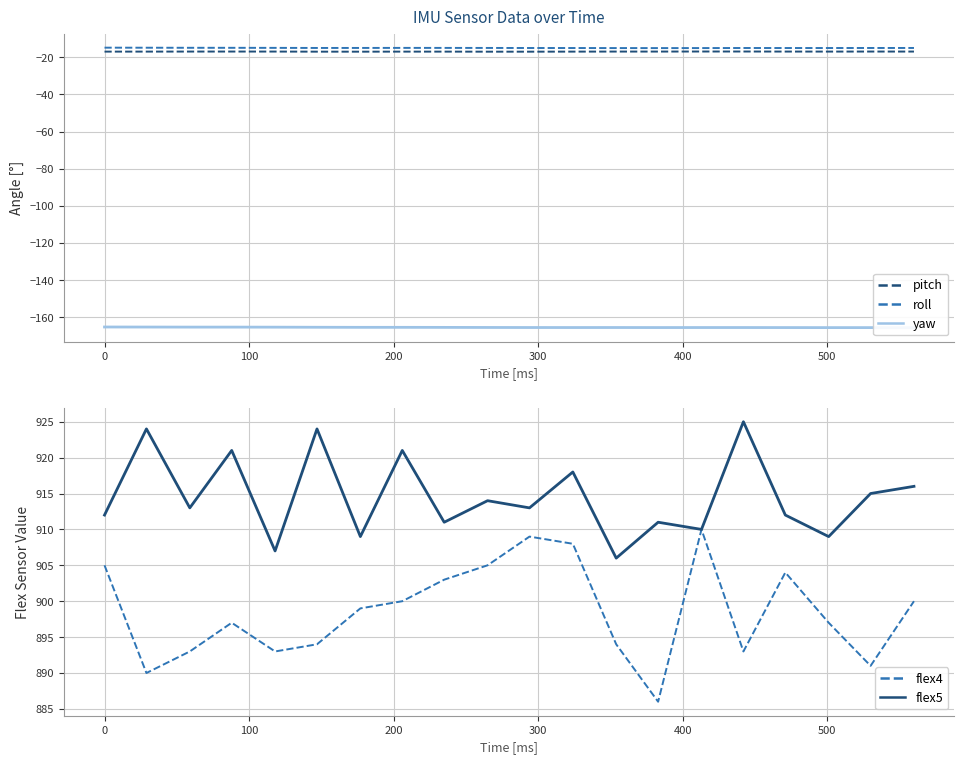

What is the lowest value of the roll series?

-15.1